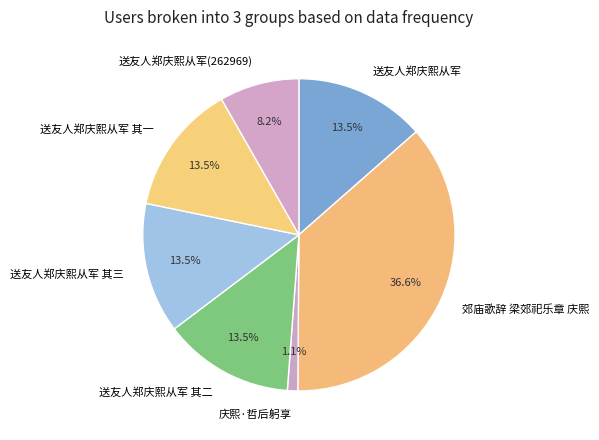

Is 送友人郑庆熙从军 其一 the majority of the pie?

No